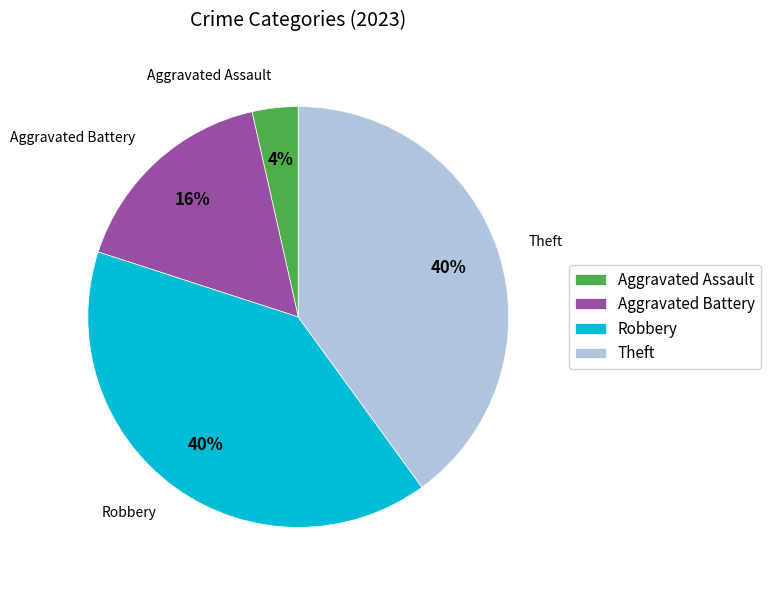

Combined, do Theft and Robbery account for over 50%?

Yes